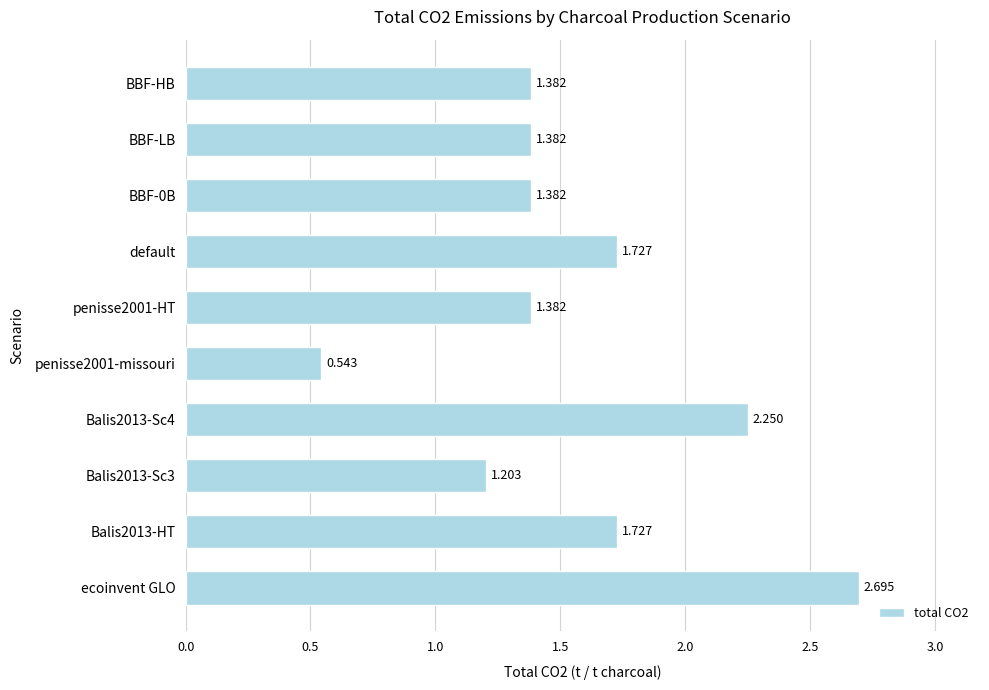

Which category has the highest value across all series?

ecoinvent GLO